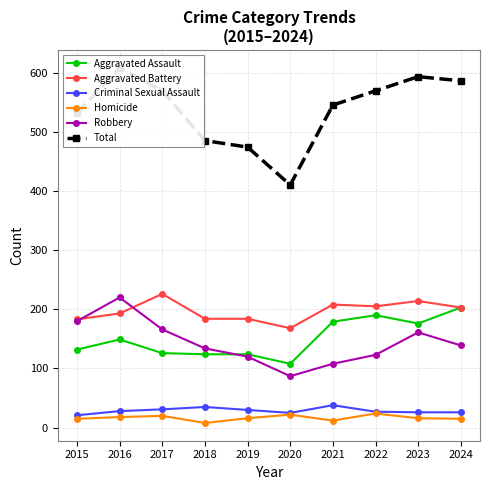

Is this an area chart (filled region under the line)?

No